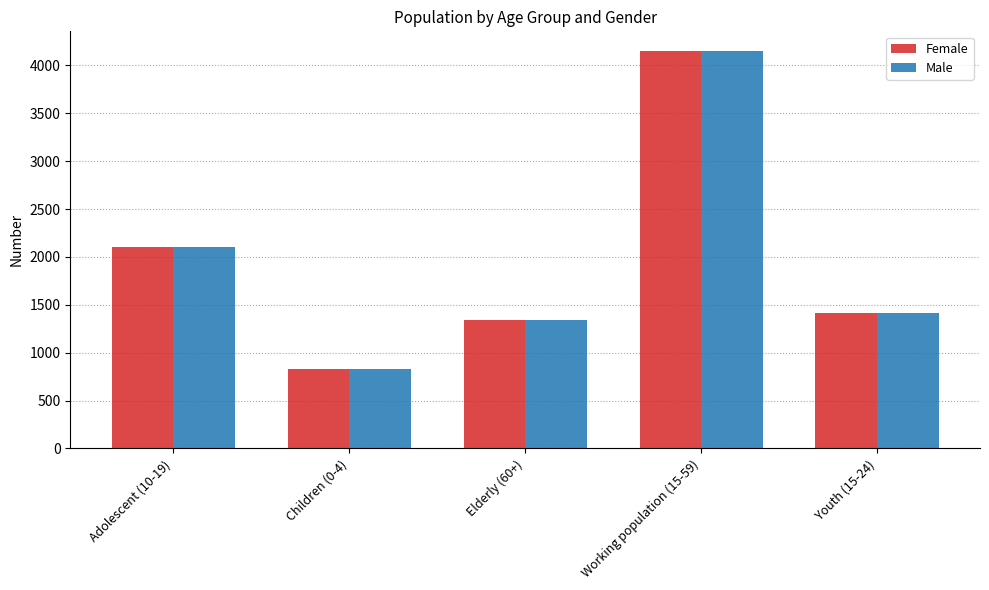

At which category is the sum across all series the highest?

Working population (15-59)